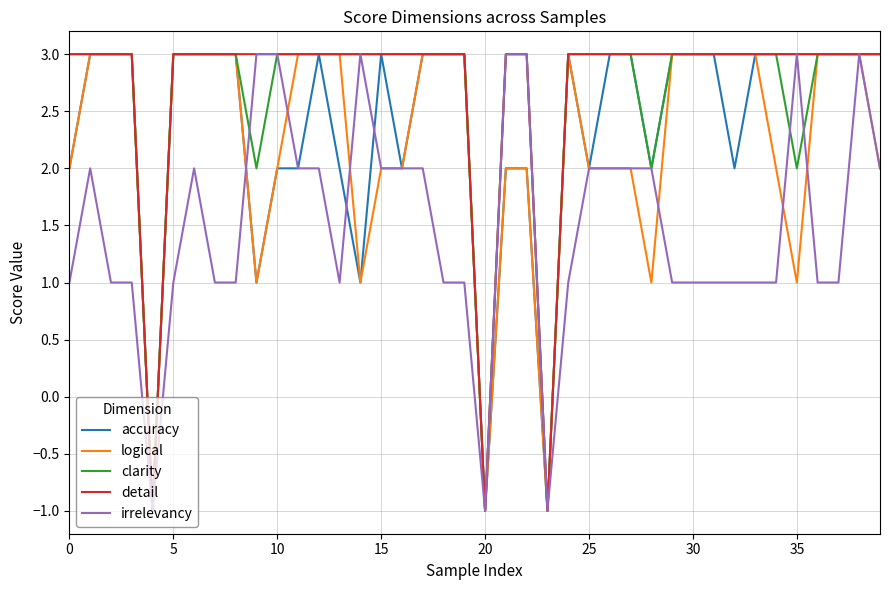

How many categories are shown in the chart?

40